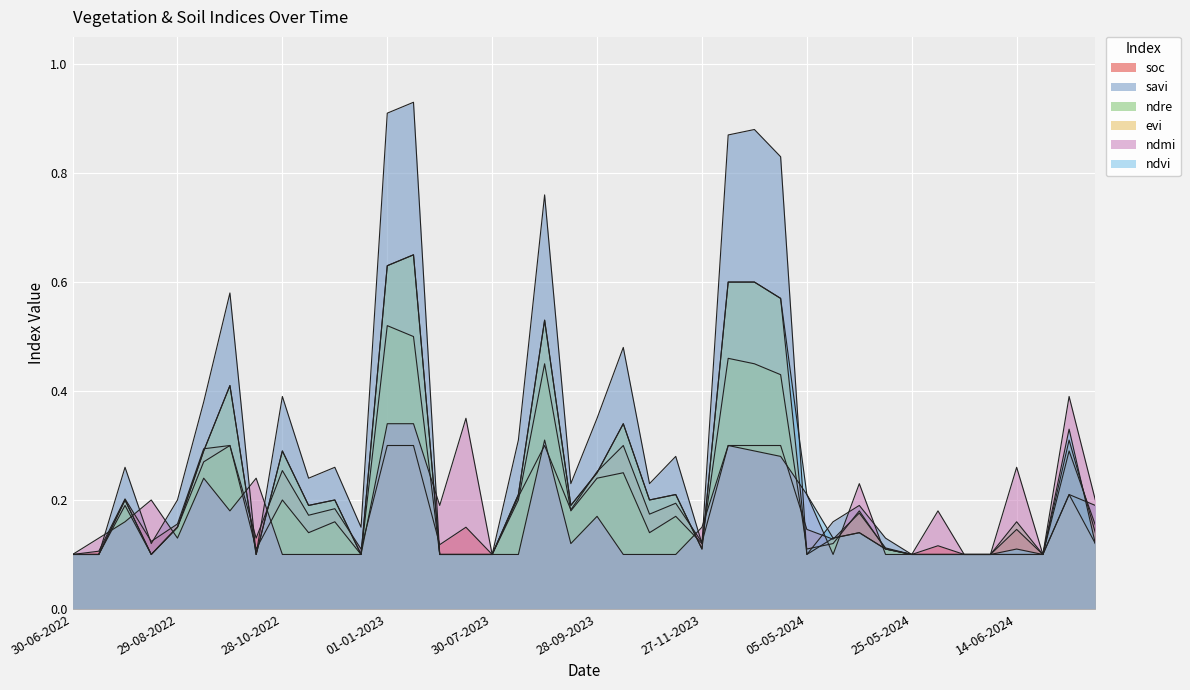

Where is the first local minimum for ndre?

14-08-2022